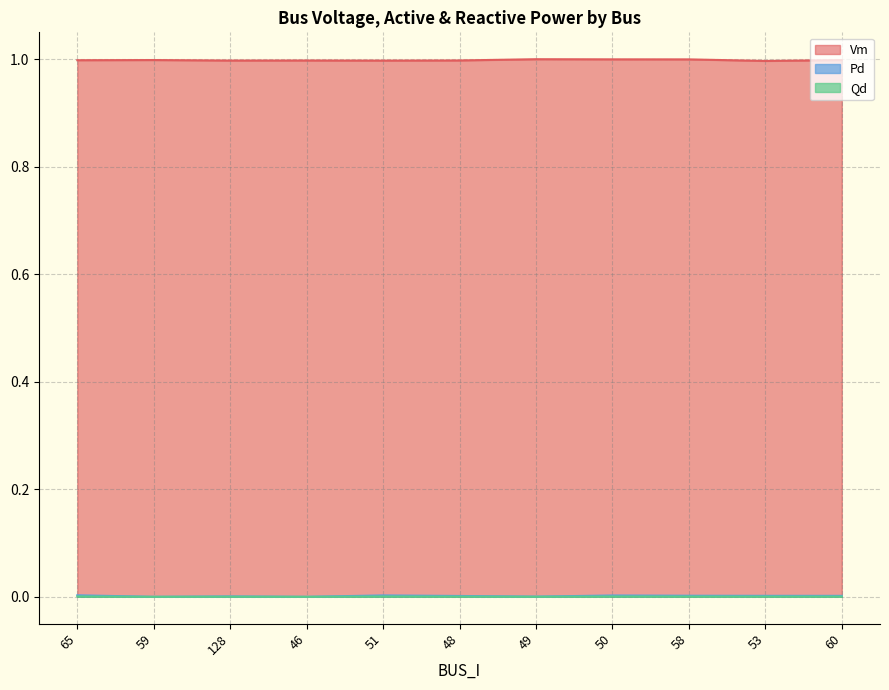

At which category is the sum across all series the highest?

50